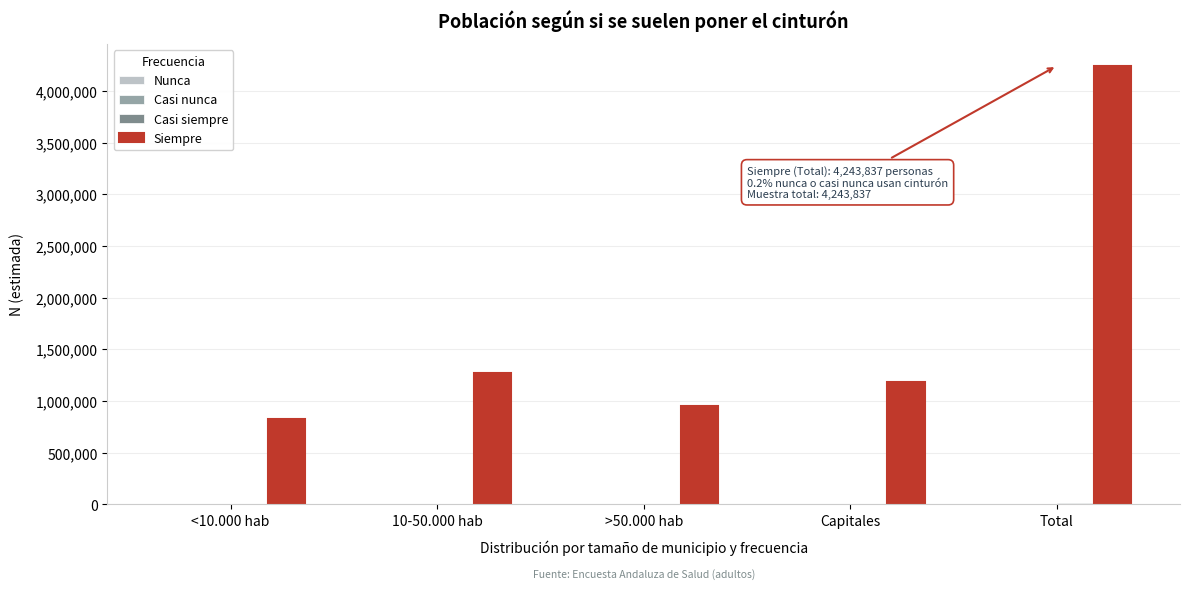

What is the greatest value displayed?

4243837